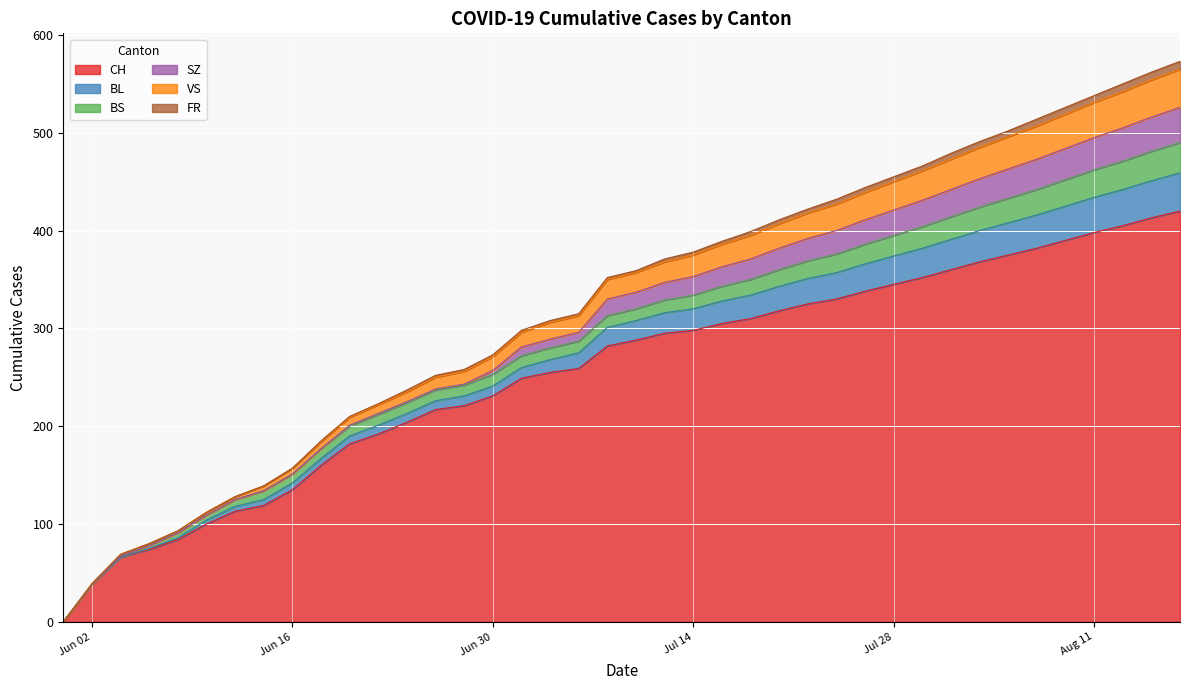

What is the maximum value for CH?

420